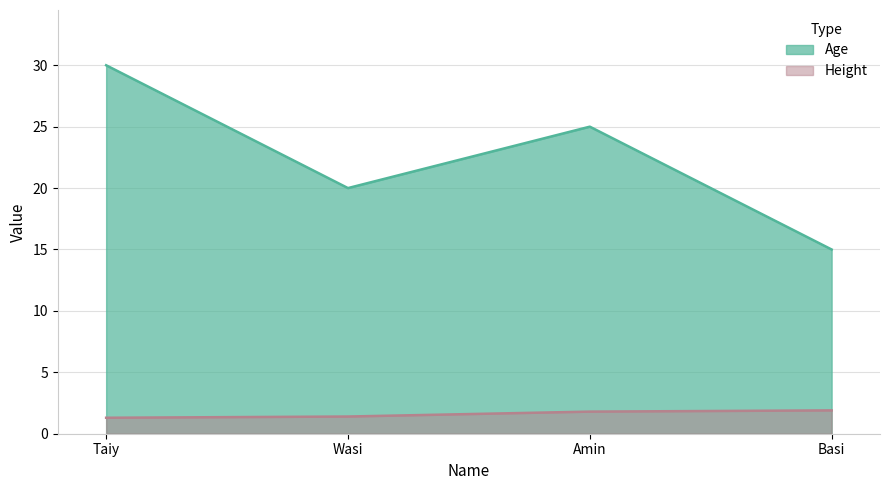

What is the difference between the Height values at Basi and Wasi?

0.5